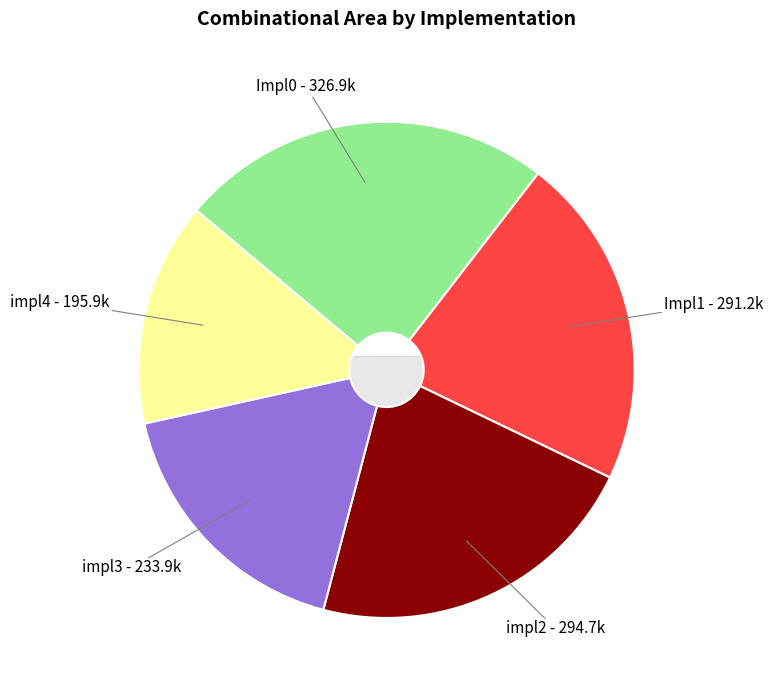

Is there any slice that represents more than half of the pie?

No